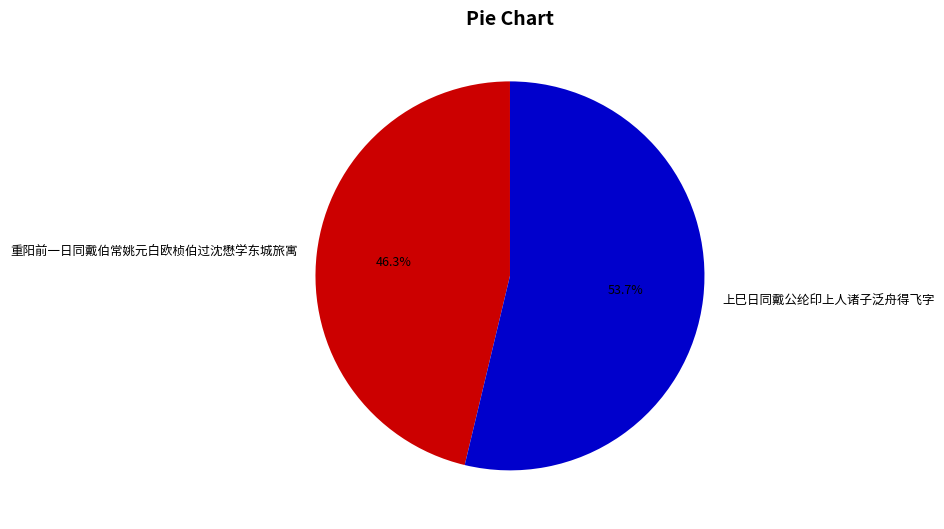

To the nearest percent, what percentage of the pie is 重阳前一日同戴伯常姚元白欧桢伯过沈懋学东城旅寓?

46%